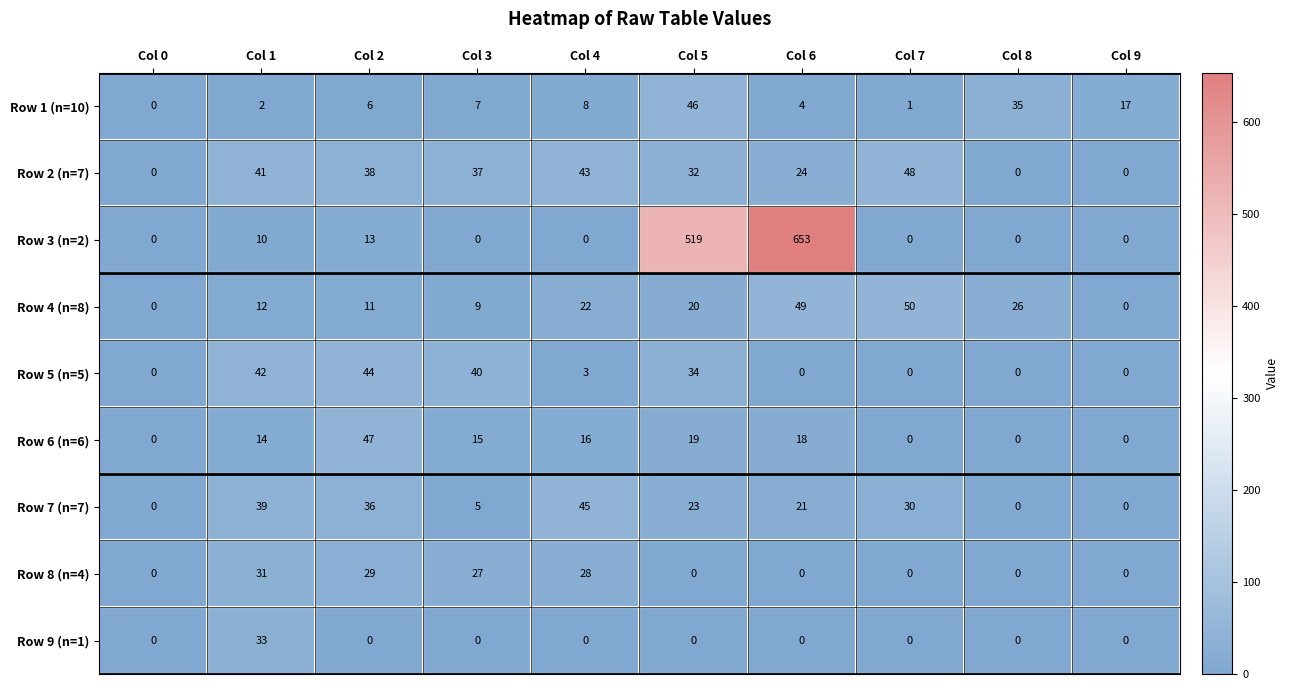

How many values in Row 2 (n=7) are above zero?

7